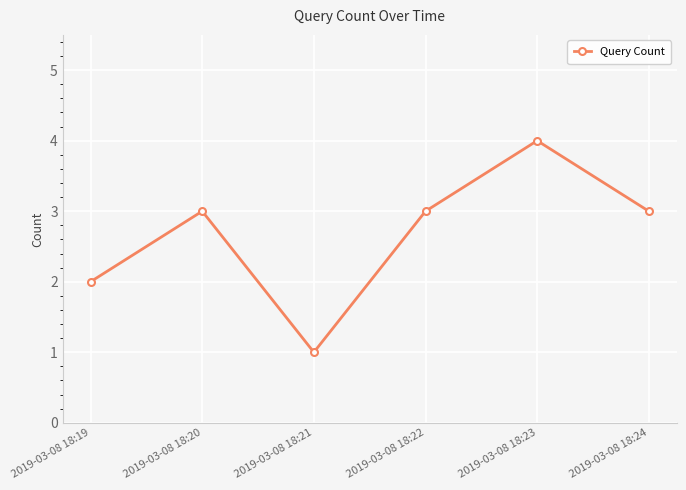

How many series are shown in this chart?

1